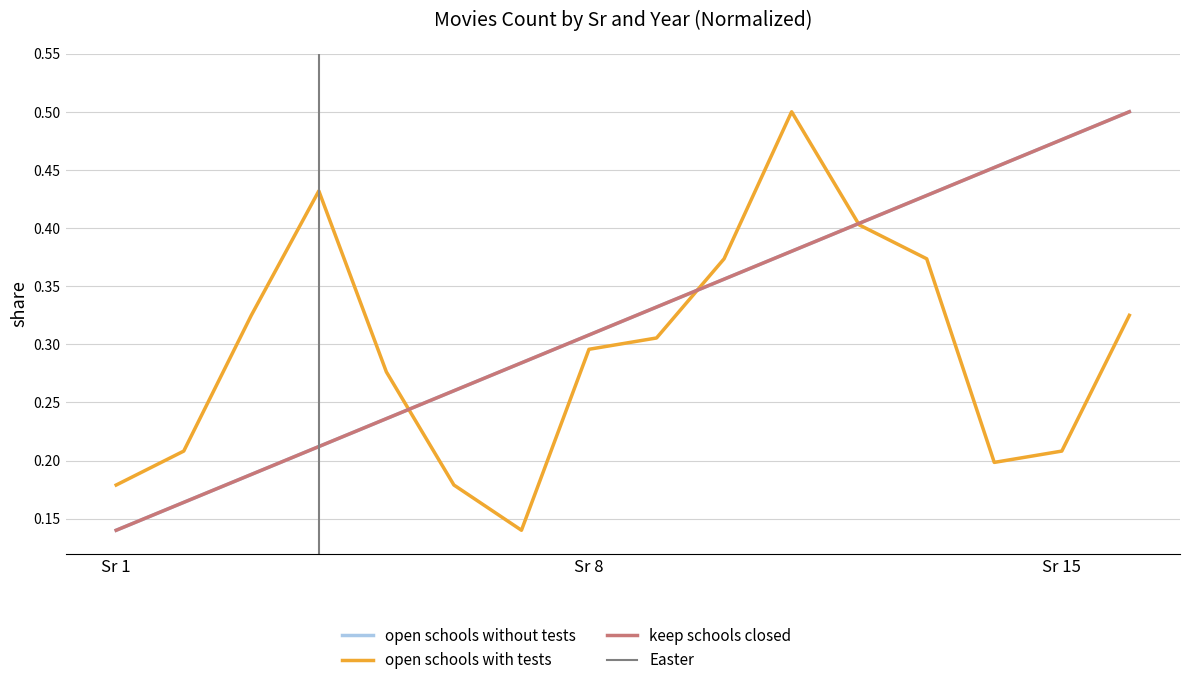

Which series has the largest range (max minus min)?

open schools without tests